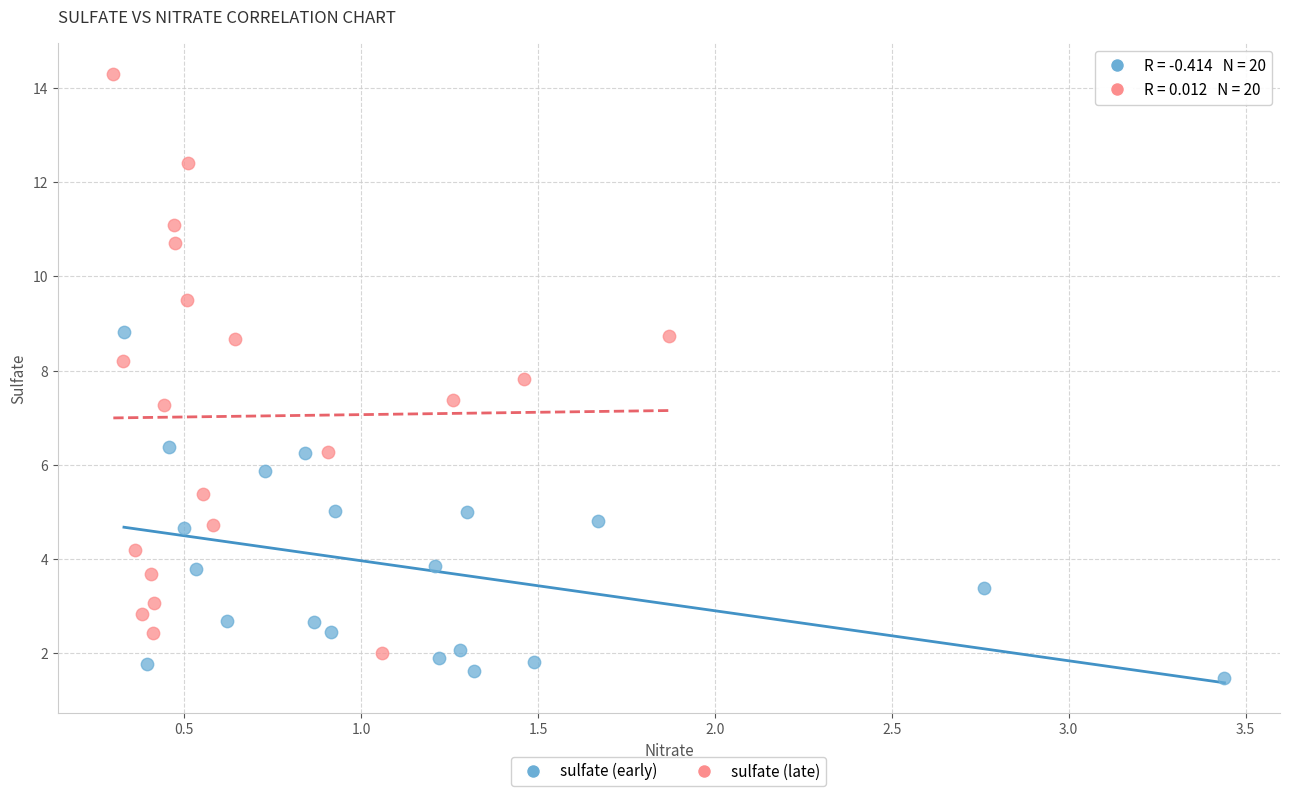

What are all the series names shown in the legend?

sulfate (early), sulfate (late)